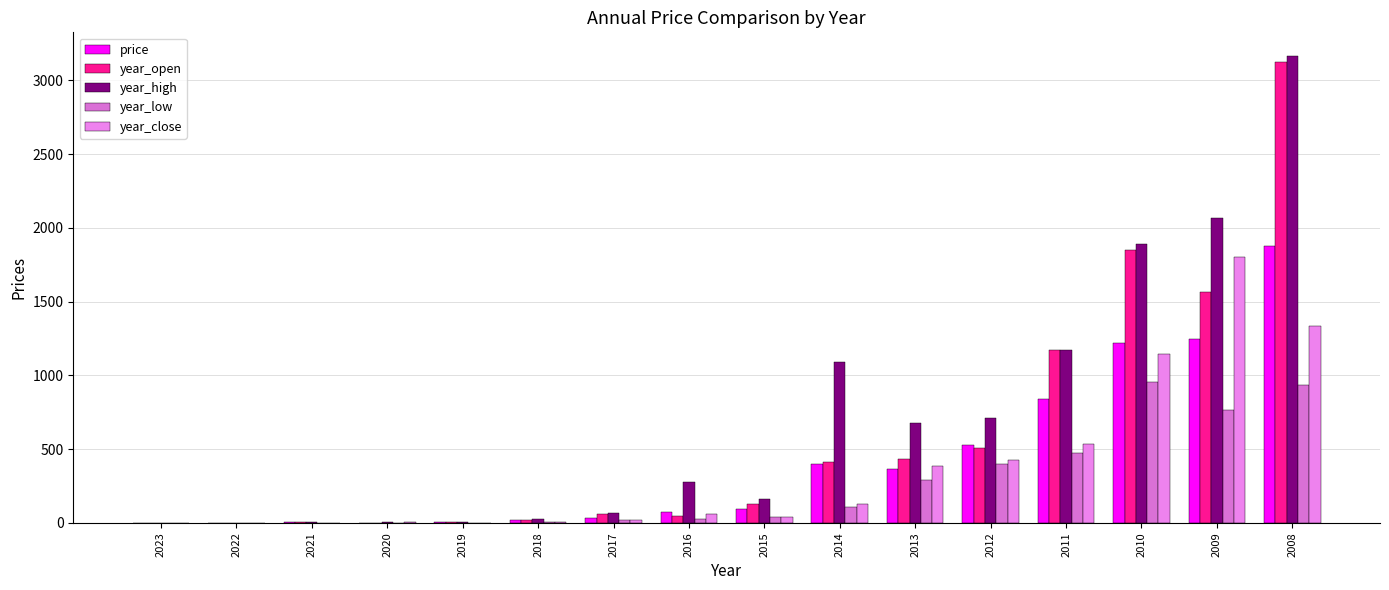

Does the chart contain stacked bars?

No